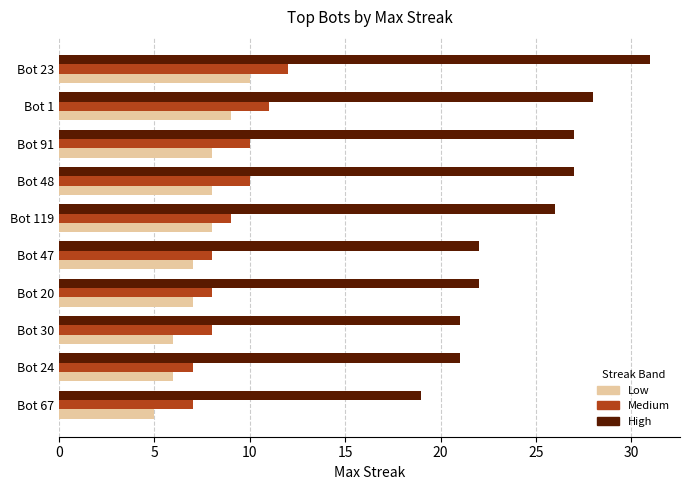

Count the Medium values in the range 8 to 10.

6